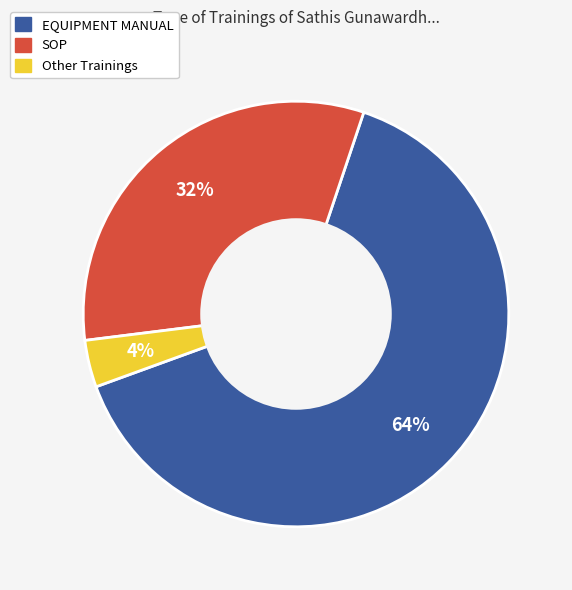

How many segments does this pie chart have?

3